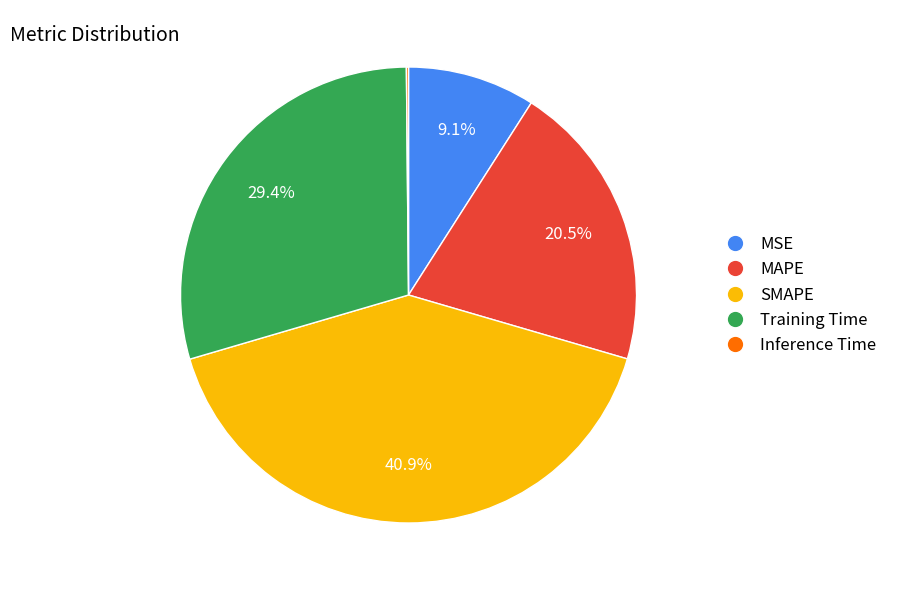

To the nearest percent, what is the difference between the MAPE and Training Time slice percentages?

9%